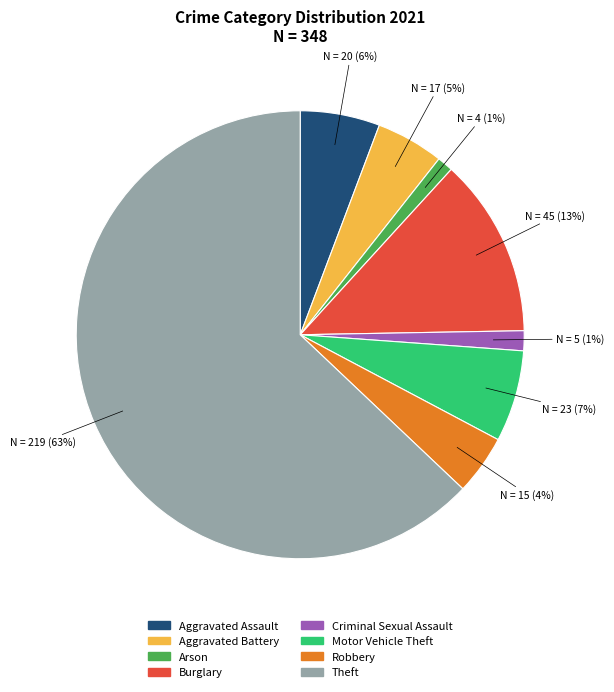

Is it true that Aggravated Assault is 6% of the pie?

True